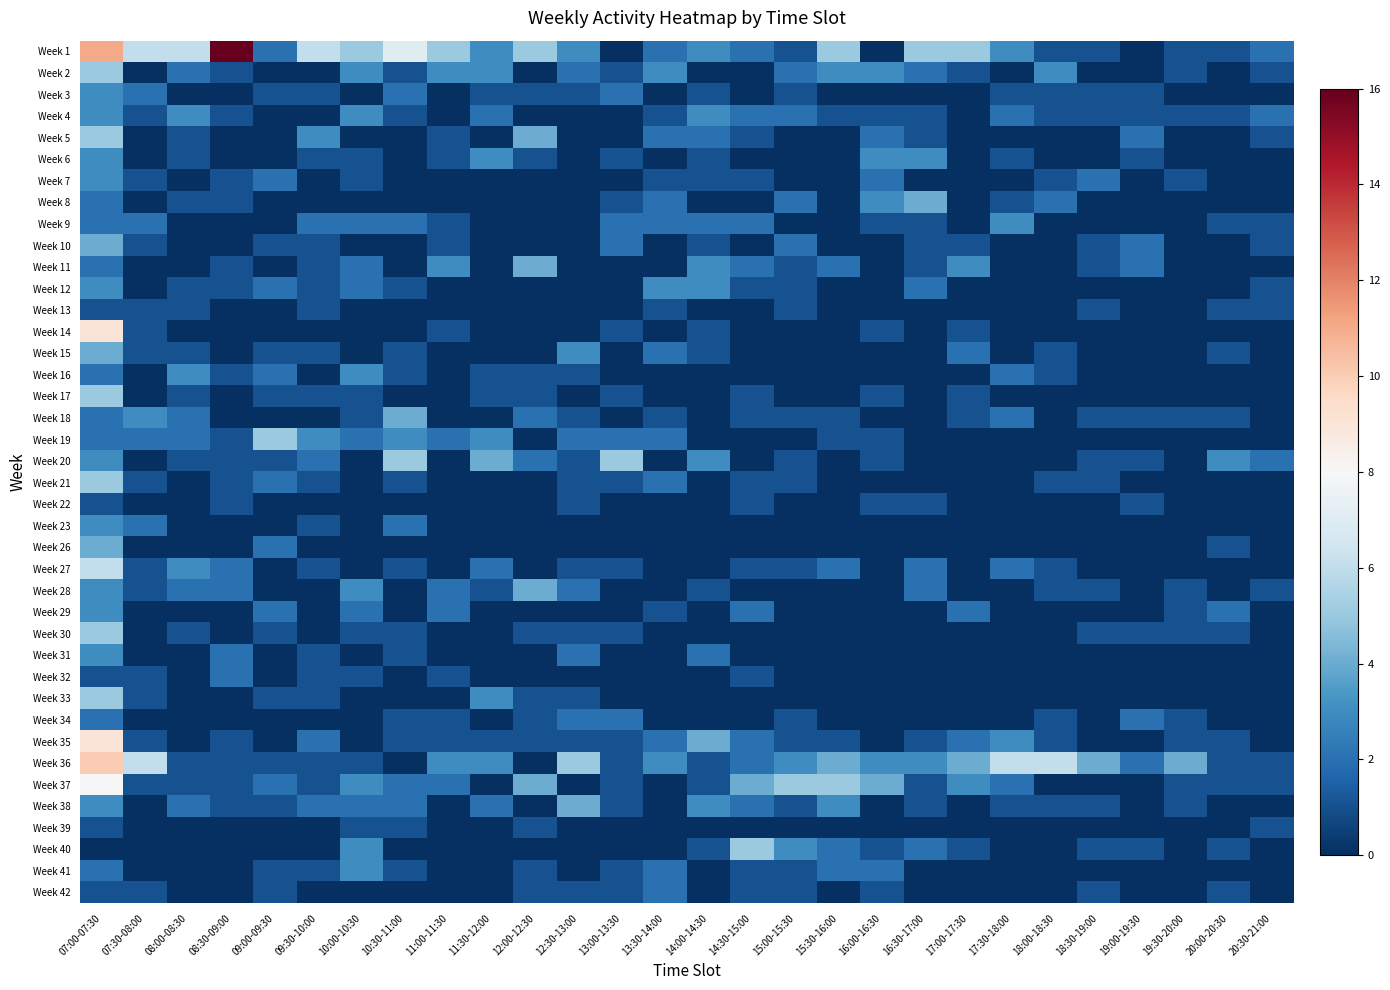

What is the greatest value displayed?

16